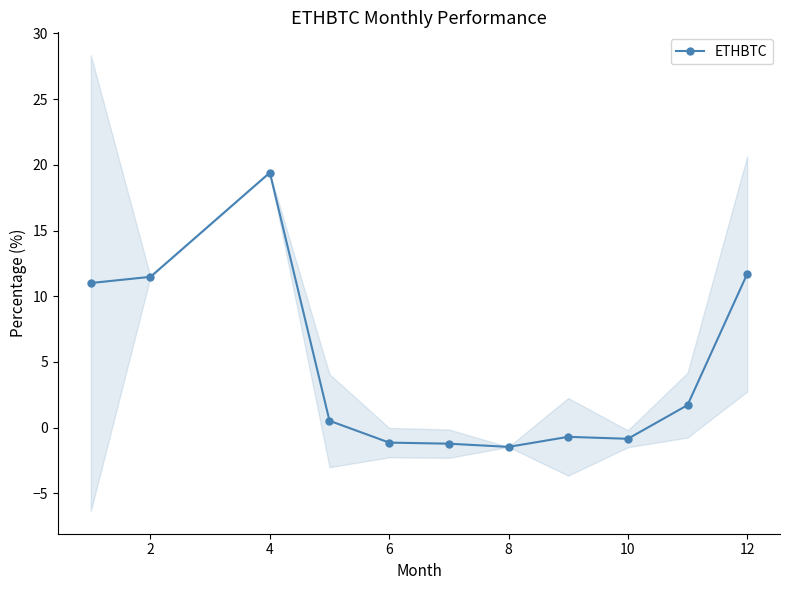

How many interior local valleys (lower than both neighbors) does the data have?

2